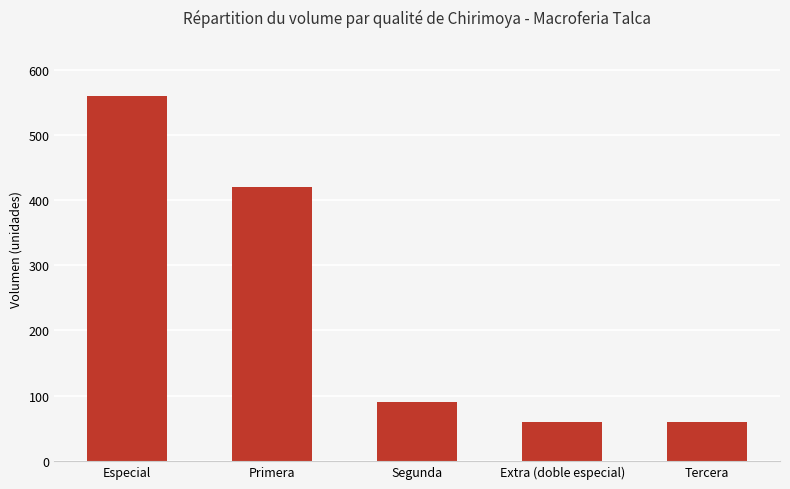

True or false: the data shows 560 at Especial.

True